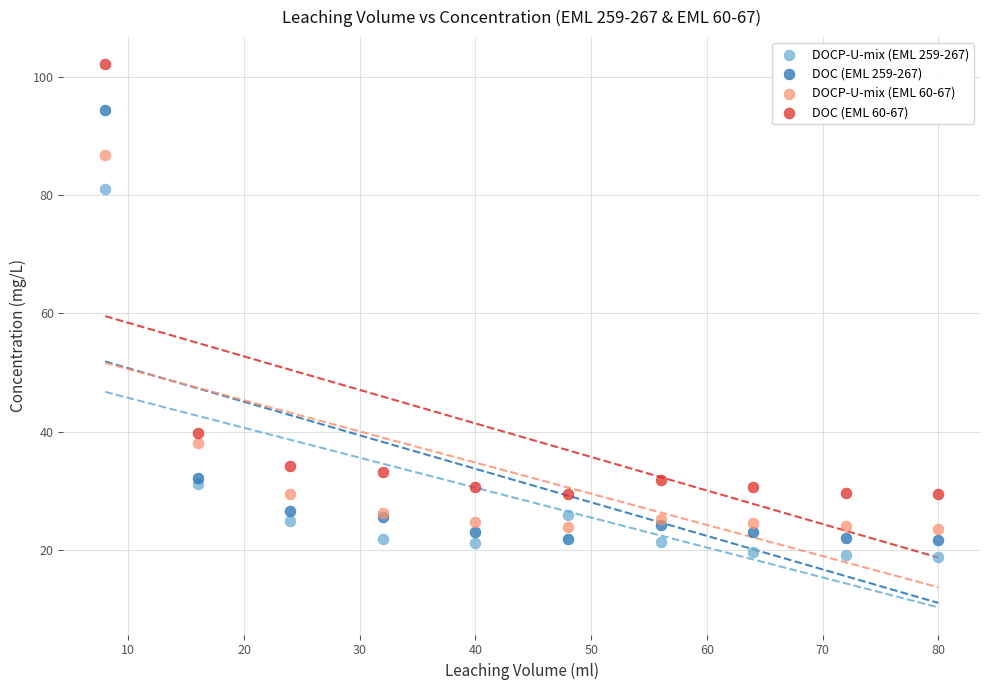

Which series reaches the maximum Y coordinate?

DOC (EML 60-67)